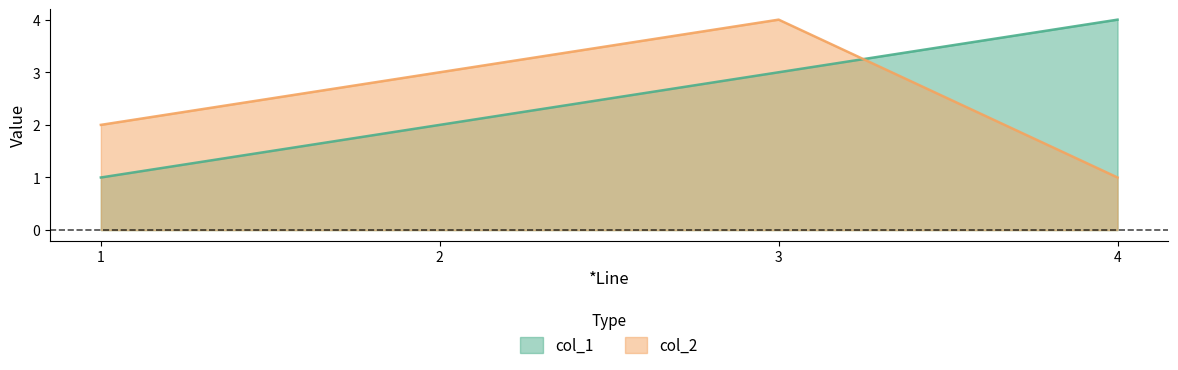

How many lines are shown in the chart?

2